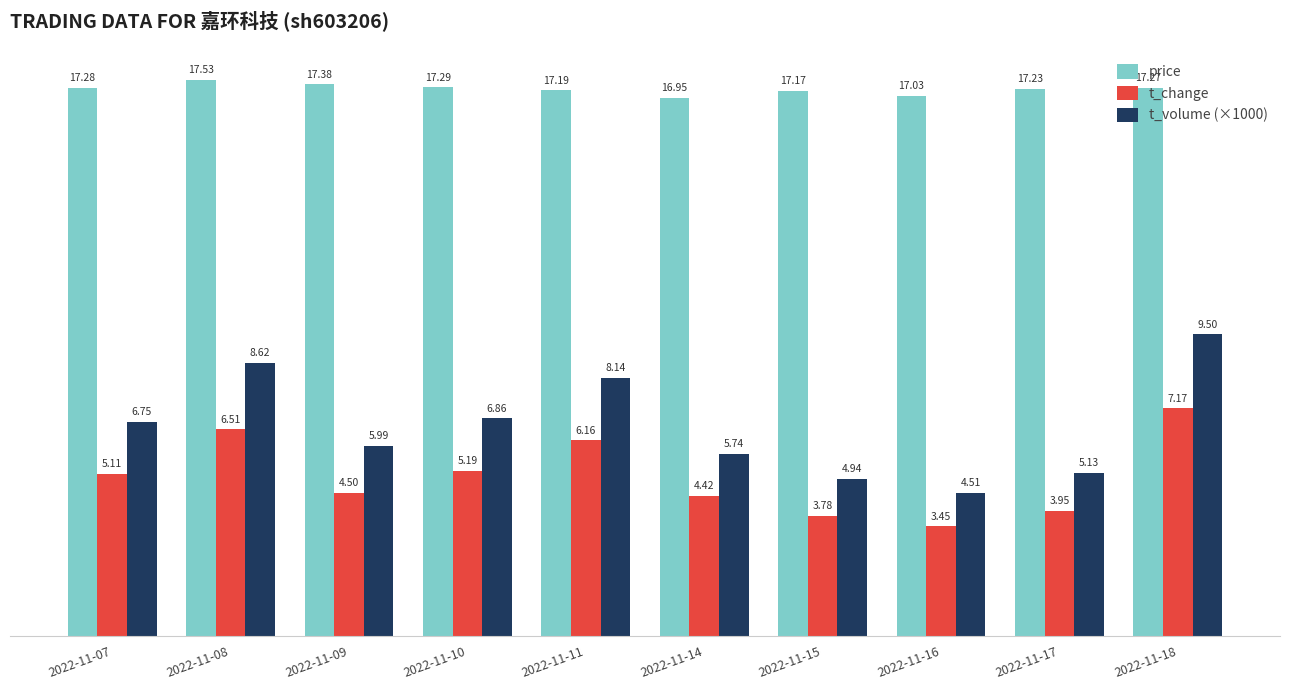

List the series in order of their peak value, lowest first.

t_change, t_volume (×1000), price